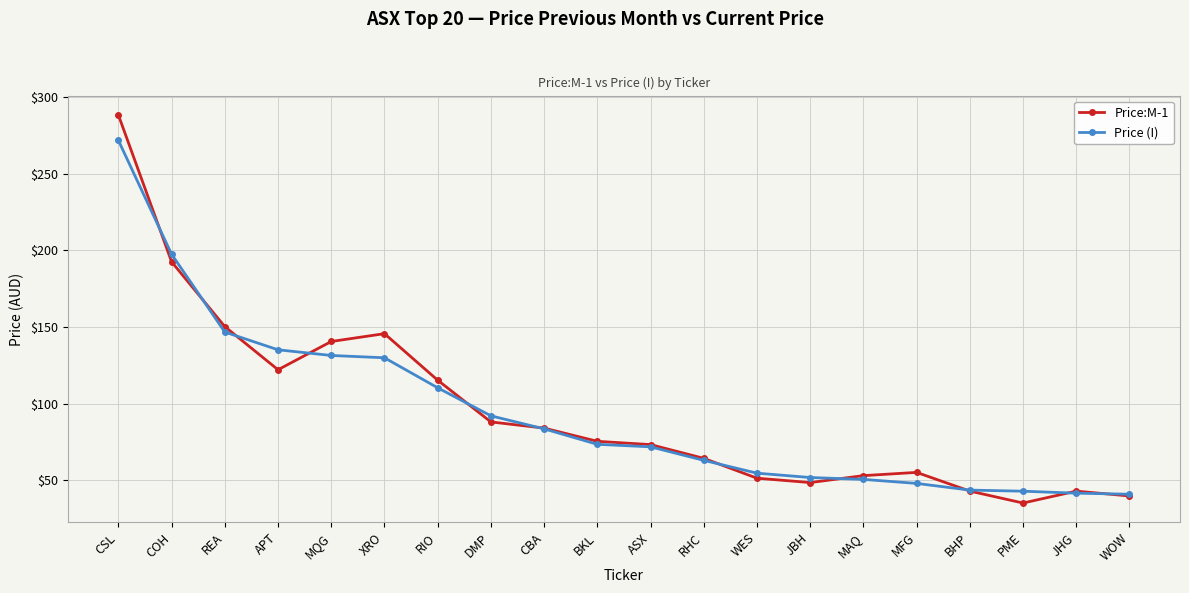

What value does the Price:M-1 series have at DMP?

88.0